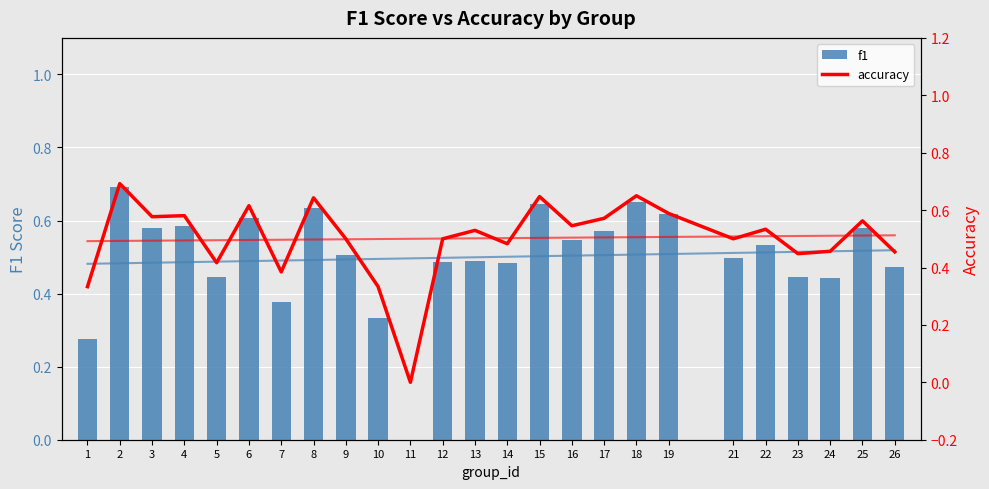

Which category has the lowest value across all series?

11